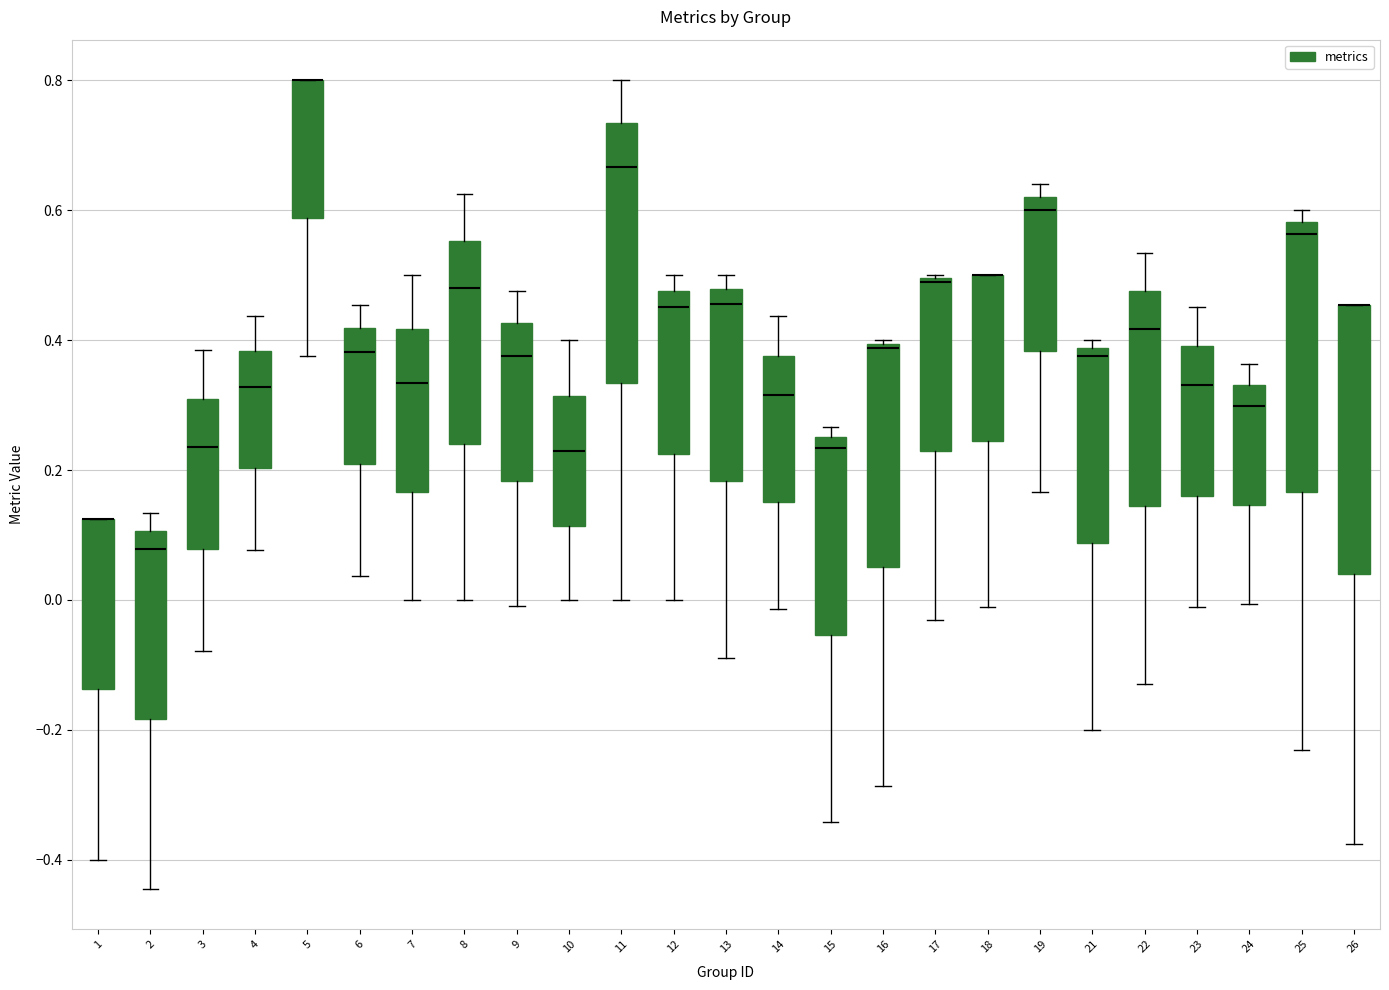

Reading left to right, read every box against the y-axis: the position of its median line, the range the box covers, and the ends of its whiskers. The values are not printed on the chart, so give them approximately, as read against the axis.

1: median 0.12 (drawn on the box's upper edge), box -0.14 to 0.12, whiskers -0.40 to 0.12
2: median 0.08, box -0.18 to 0.10, whiskers -0.44 to 0.14
3: median 0.24, box 0.08 to 0.30, whiskers -0.08 to 0.38
4: median 0.32, box 0.20 to 0.38, whiskers 0.08 to 0.44
5: median 0.80 (drawn on the box's upper edge), box 0.58 to 0.80, whiskers 0.38 to 0.80
6: median 0.38, box 0.20 to 0.42, whiskers 0.04 to 0.46
7: median 0.34, box 0.16 to 0.42, whiskers 0.00 to 0.50
8: median 0.48, box 0.24 to 0.56, whiskers 0.00 to 0.62
9: median 0.38, box 0.18 to 0.42, whiskers 0.00 to 0.48
10: median 0.22, box 0.12 to 0.32, whiskers 0.00 to 0.40
11: median 0.66, box 0.34 to 0.74, whiskers 0.00 to 0.80
12: median 0.46, box 0.22 to 0.48, whiskers 0.00 to 0.50
13: median 0.46, box 0.18 to 0.48, whiskers -0.08 to 0.50
14: median 0.32, box 0.16 to 0.38, whiskers -0.02 to 0.44
15: median 0.24, box -0.06 to 0.26, whiskers -0.34 to 0.26 (just above the box's upper edge)
16: median 0.38, box 0.06 to 0.40, whiskers -0.28 to 0.40
17: median 0.48 (drawn on the box's upper edge), box 0.22 to 0.50, whiskers -0.04 to 0.50
18: median 0.50 (drawn on the box's upper edge), box 0.24 to 0.50, whiskers -0.02 to 0.50
19: median 0.60, box 0.38 to 0.62, whiskers 0.16 to 0.64
21: median 0.38 (just below the box's upper edge), box 0.08 to 0.38, whiskers -0.20 to 0.40
22: median 0.42, box 0.14 to 0.48, whiskers -0.12 to 0.54
23: median 0.34, box 0.16 to 0.40, whiskers -0.02 to 0.46
24: median 0.30, box 0.14 to 0.34, whiskers 0.00 to 0.36
25: median 0.56, box 0.16 to 0.58, whiskers -0.24 to 0.60
26: median 0.46 (drawn on the box's upper edge), box 0.04 to 0.46, whiskers -0.38 to 0.46